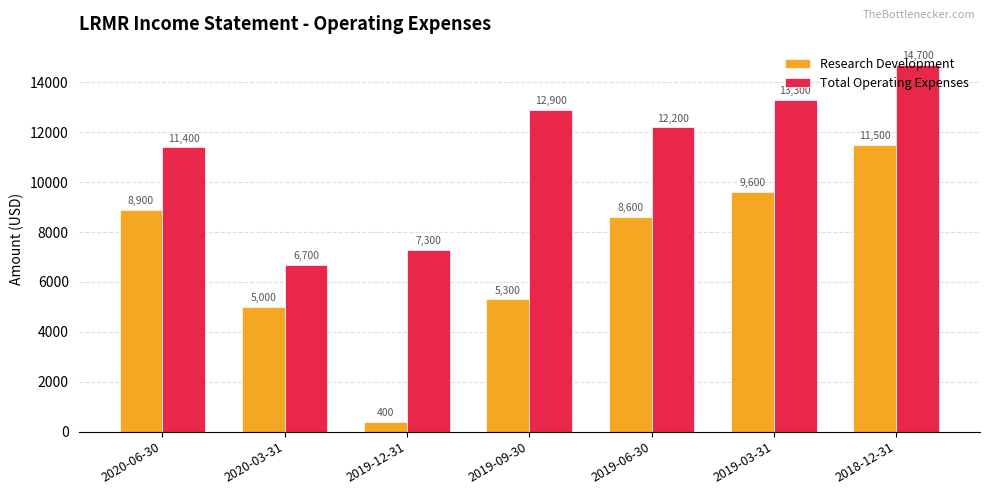

Reading left to right, what are all the values shown in this chart?

Research Development: 8900	5000	400	5300	8600	9600	11500
Total Operating Expenses: 11400	6700	7300	12900	12200	13300	14700